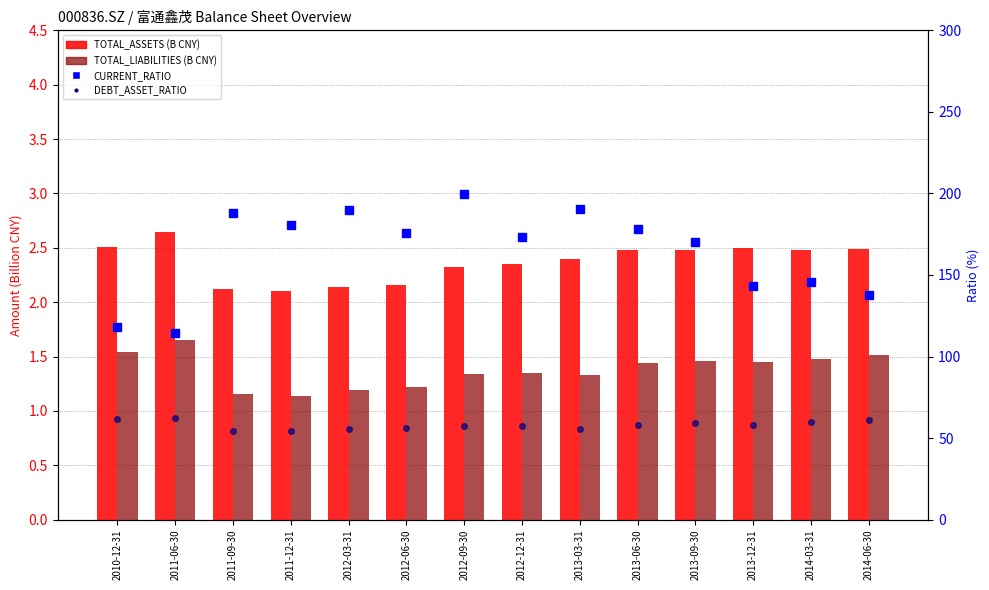

What is the spread (max minus min) of values at 2012-03-31?

188.8